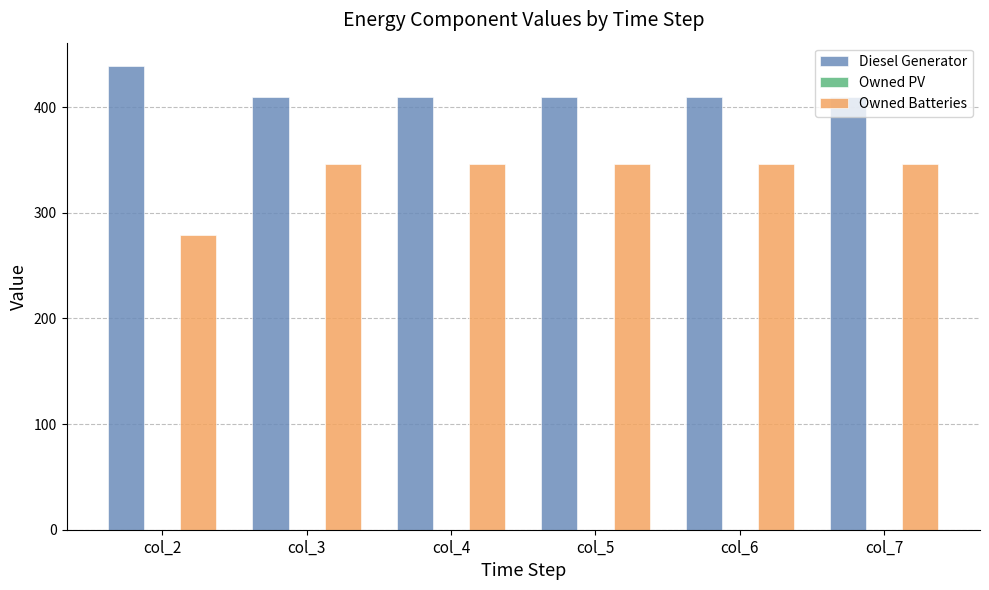

What is the sum of the Diesel Generator values at col_2 and col_7?

849.0